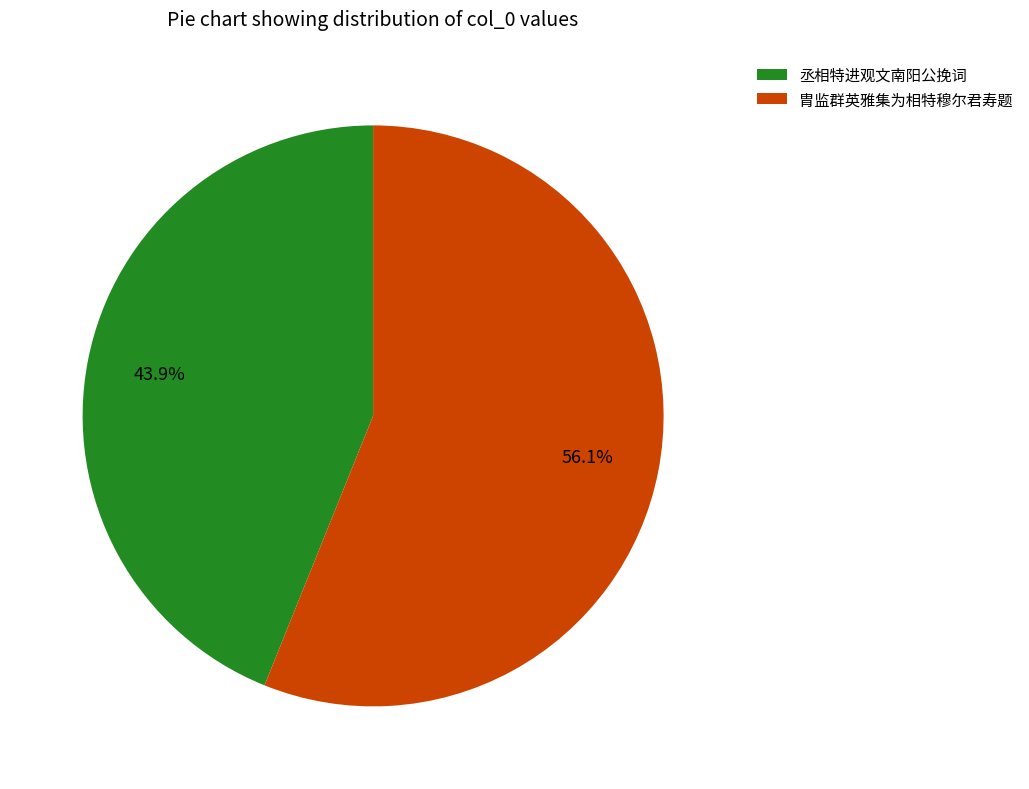

What percentage is the 丞相特进观文南阳公挽词 slice, to the nearest percent?

44%